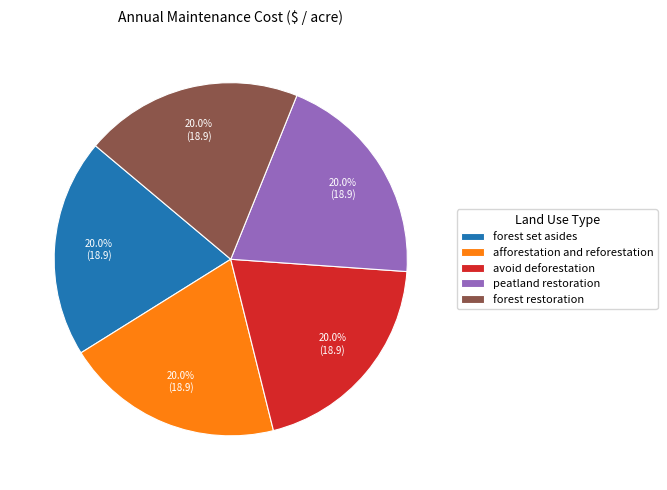

Is it true that forest restoration is 20% of the pie?

True